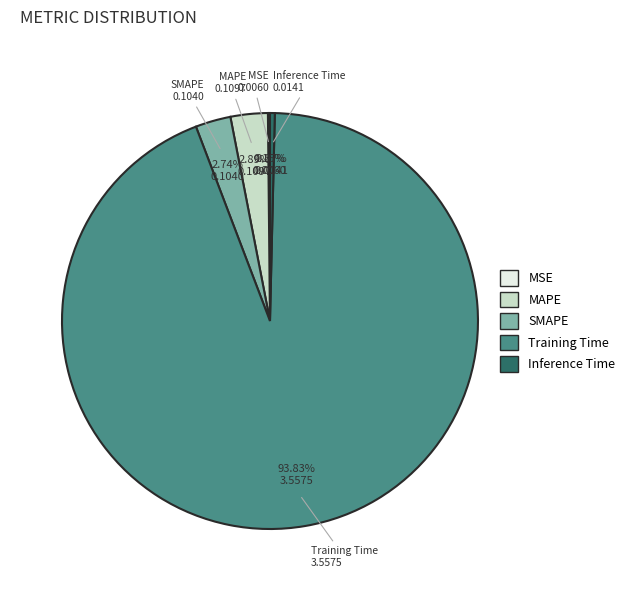

The MAPE slice represents 3% of the pie. True or false?

True